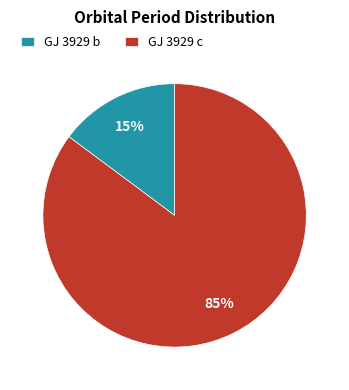

To the nearest percent, what is the average slice percentage?

50%